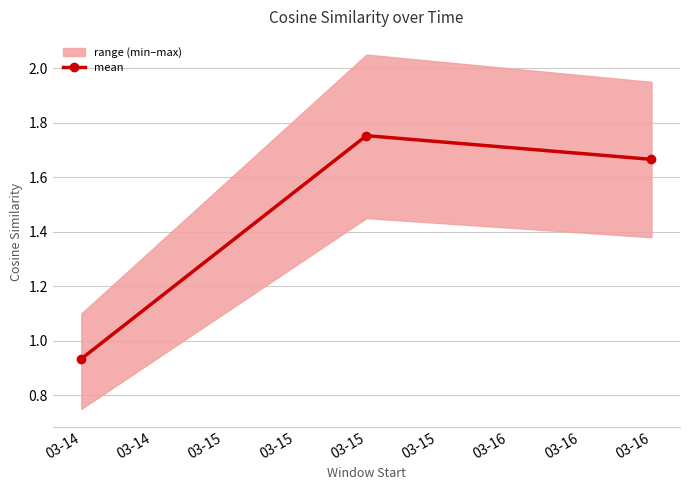

How many data points are less than 1?

1